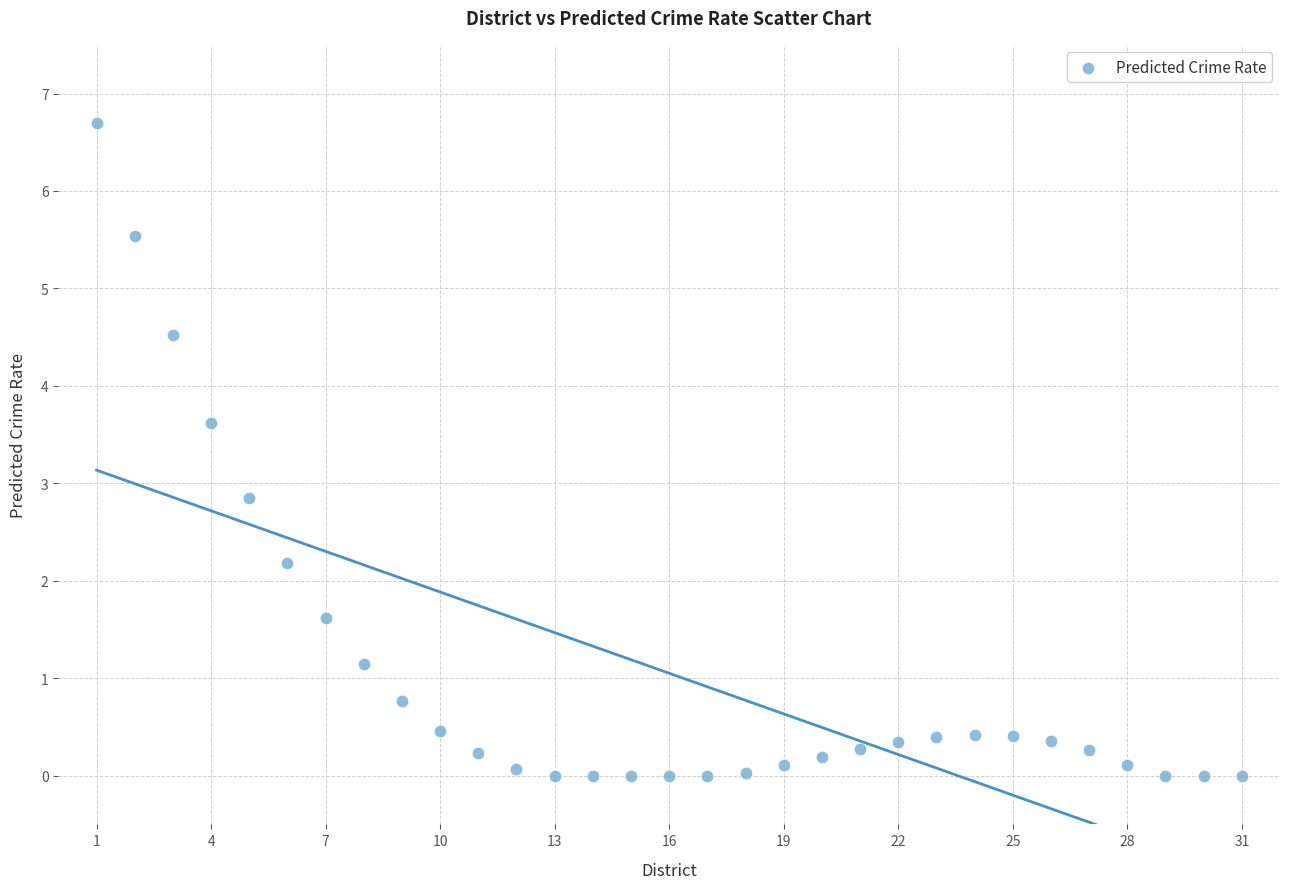

What Y value in the scatter plot is closest to 3?

2.8